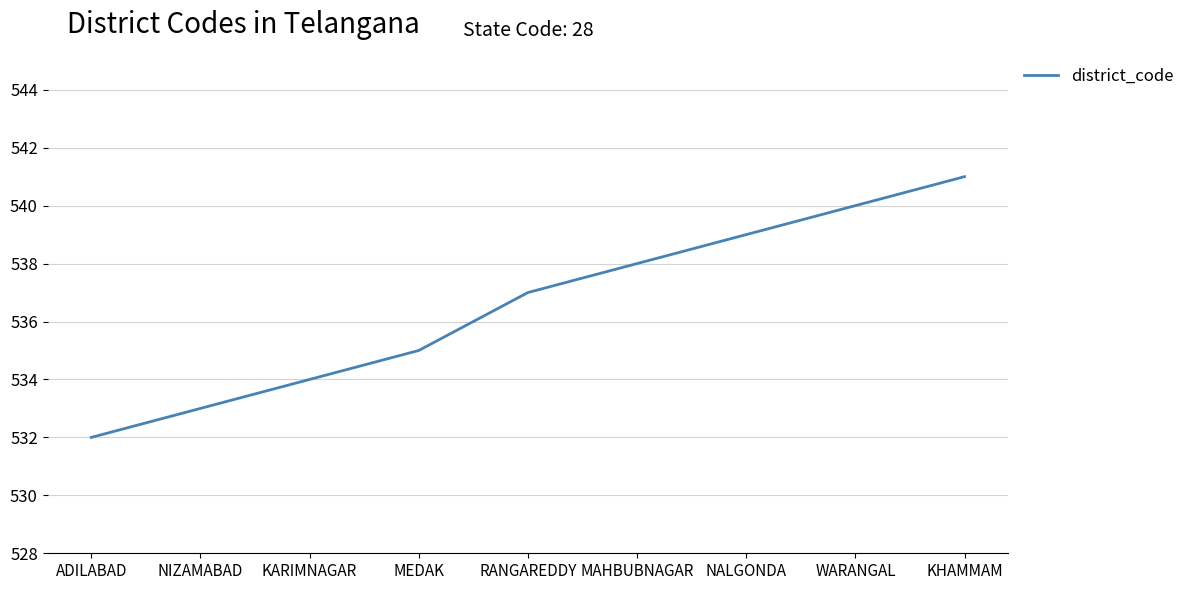

True or false: the data has more than 1 interior local peaks.

False